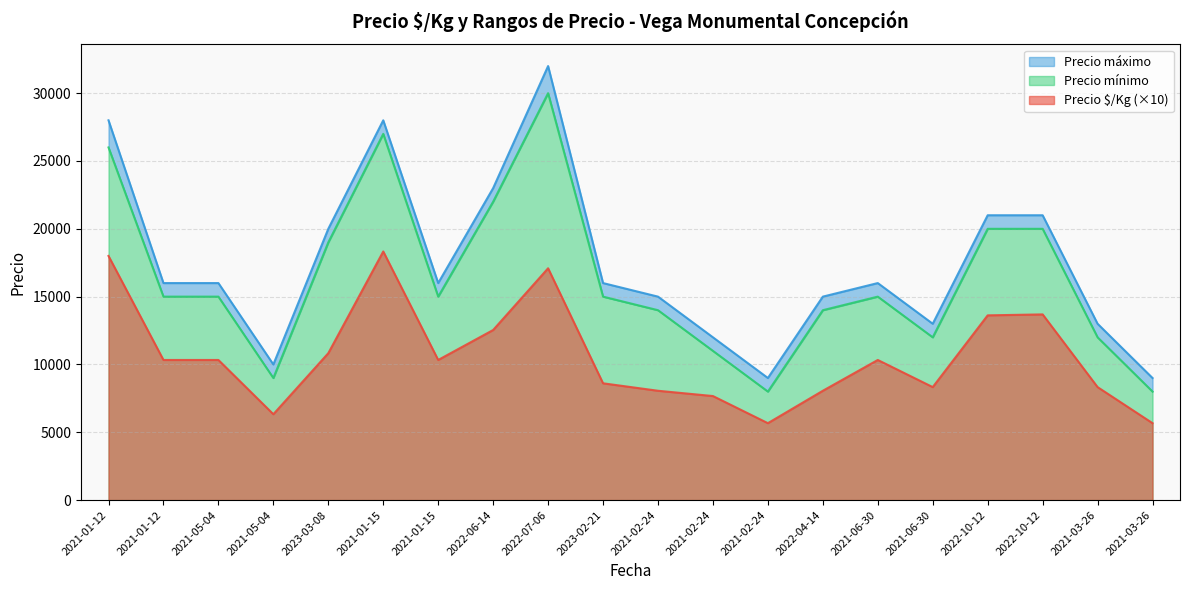

At 2022-06-14, list the series in order from largest to smallest.

Precio máximo, Precio mínimo, Precio $/Kg